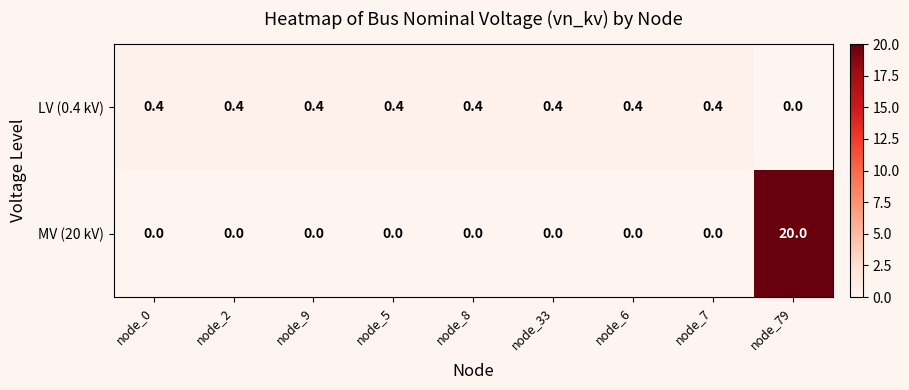

Where is LV (0.4 kV) nearest to the value 0?

node_79